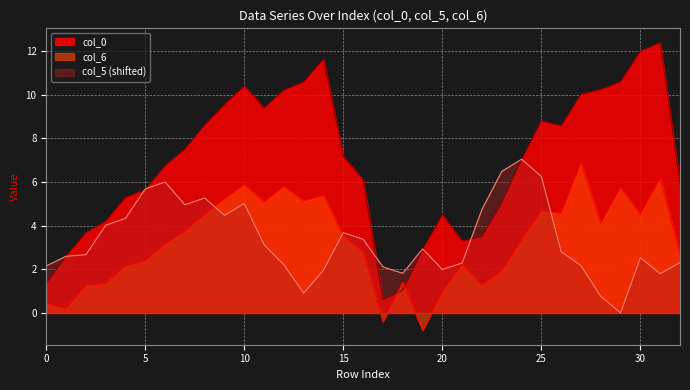

Which series has the widest spread of values?

col_0